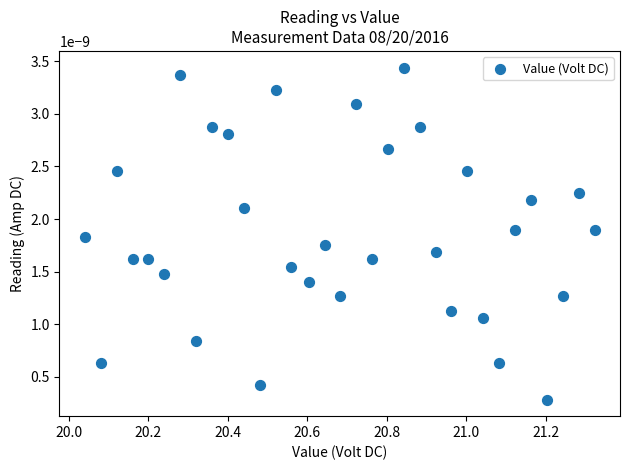

What is the range of X values (max minus min)?

1.3